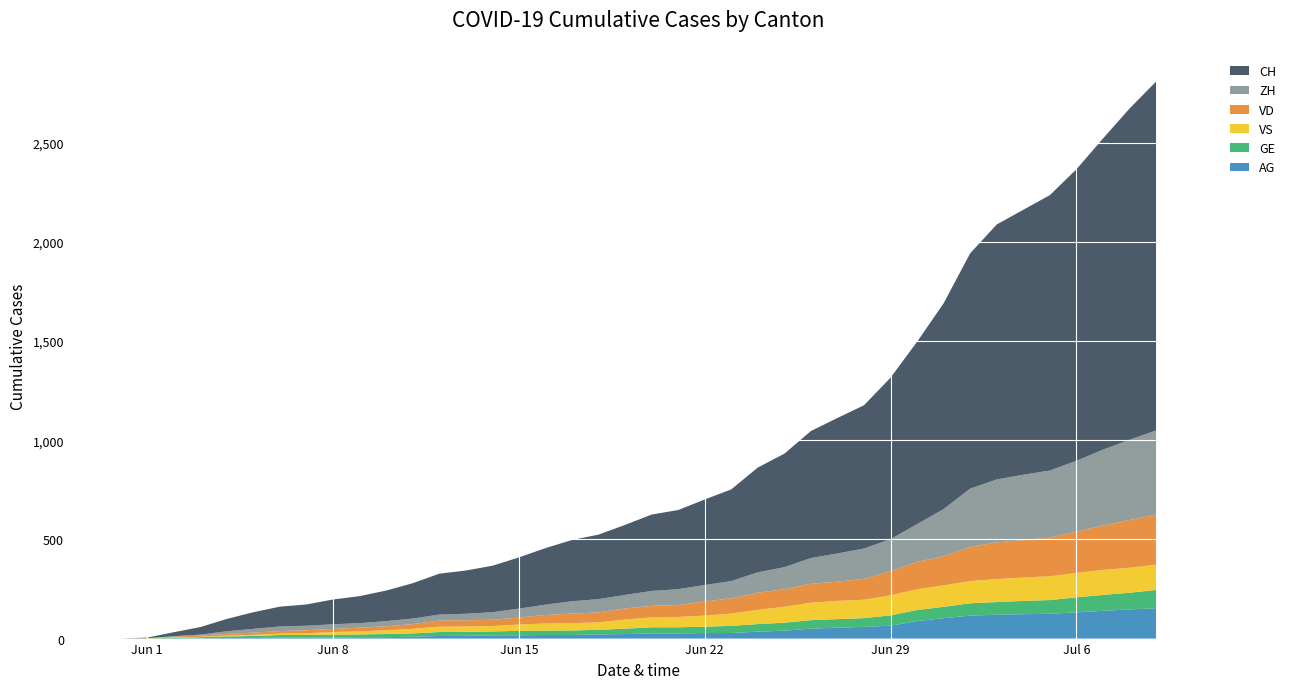

Reading left to right, transcribe all the data shown in this chart.

AG: 0	0	0	1	3	3	5	5	5	7	7	10	13	14	16	17	18	18	21	23	26	26	28	28	35	40	50	55	59	65	88	103	116	120	123	125	132	140	147	153
GE: 0	1	4	6	8	10	13	13	14	14	16	16	20	20	20	22	22	23	23	27	31	31	32	36	38	40	43	43	44	52	56	57	62	64	67	69	76	80	84	92
ZH: 0	0	2	5	13	19	23	23	23	23	26	28	30	33	38	45	52	62	67	68	75	80	83	87	103	111	130	142	153	162	190	238	294	317	330	338	357	382	405	424
VD: 0	0	4	6	9	11	13	15	16	19	20	24	31	31	32	35	43	48	50	56	58	60	71	77	86	89	95	97	105	121	138	147	172	185	188	195	208	224	240	252
VS: 0	1	2	2	4	6	7	9	14	15	19	23	27	27	27	32	36	37	38	46	50	52	56	62	72	80	88	92	93	101	105	108	112	116	118	120	123	126	126	128
CH: 0	3	20	38	62	84	100	107	125	136	154	178	206	218	234	258	285	309	325	353	385	399	431	462	528	572	640	683	722	814	919	1037	1186	1285	1335	1388	1469	1568	1669	1758